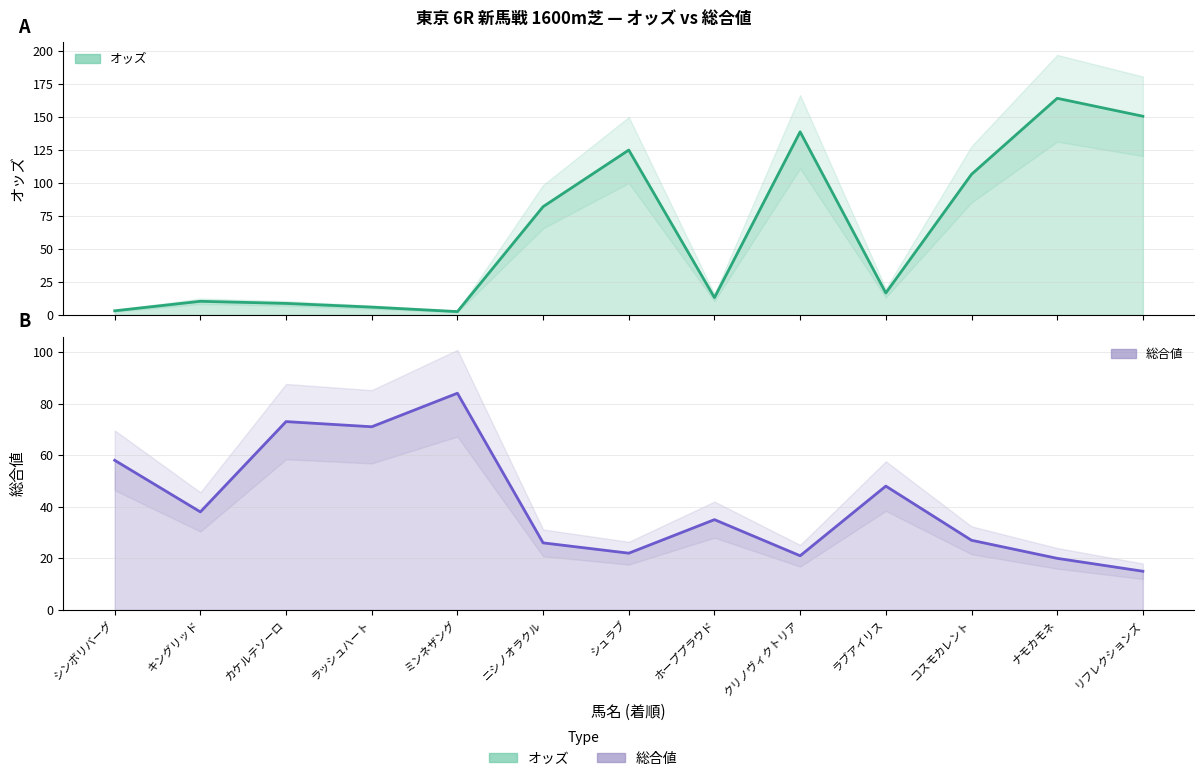

True or false: 総合値 (line) has a value of 83.4 at ラブアイリス.

False